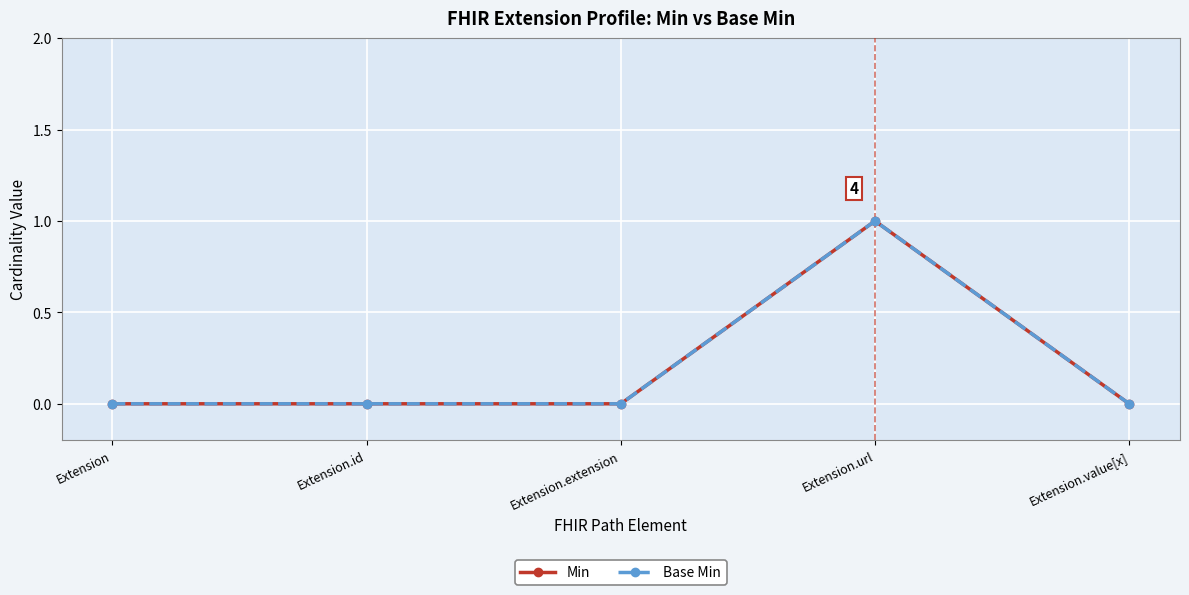

What position from the left is Extension.id?

2